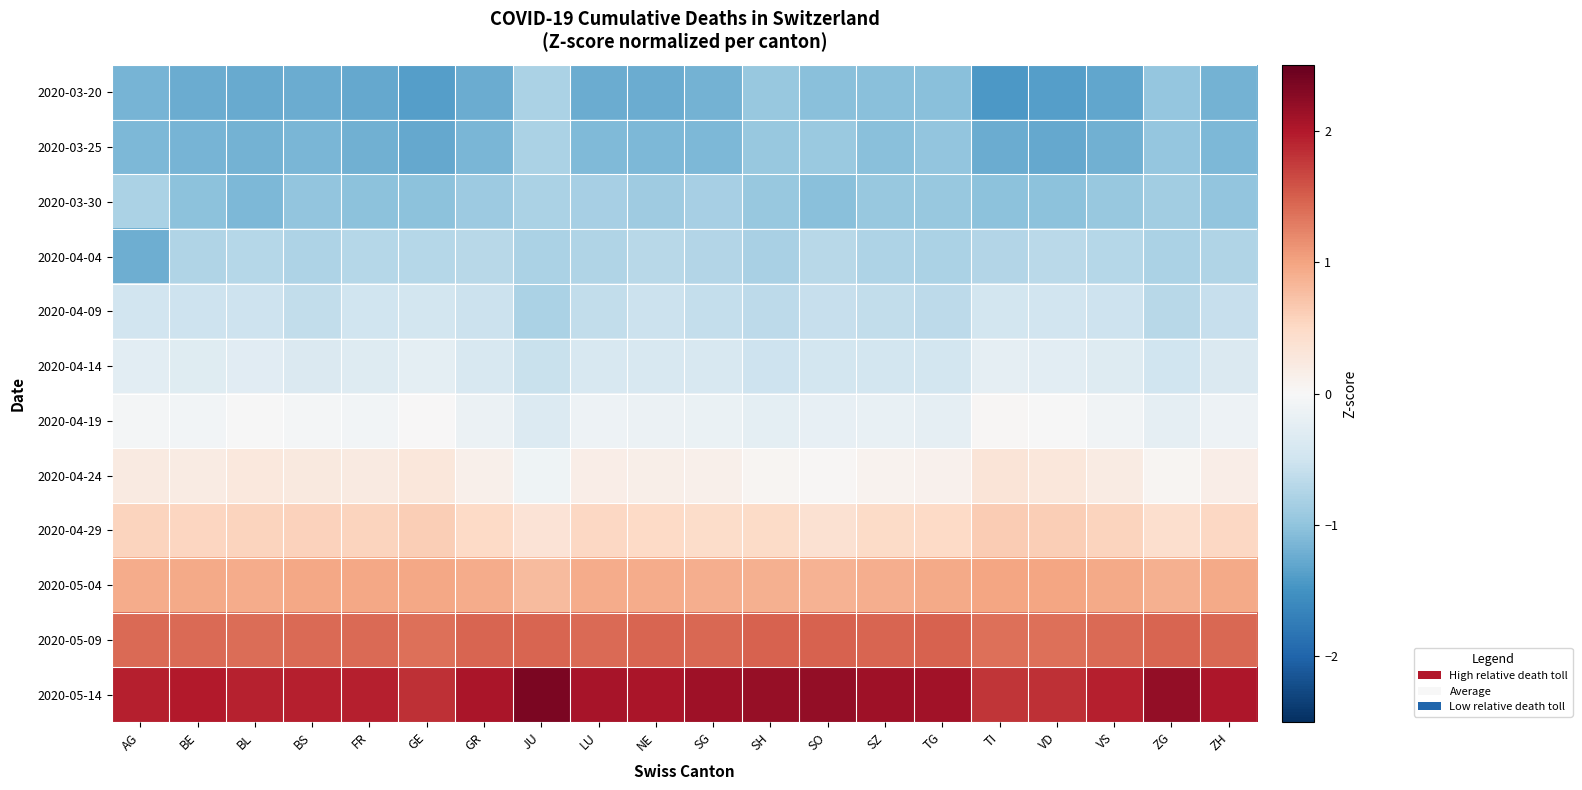

At how many categories does at least one series exceed -1?

20